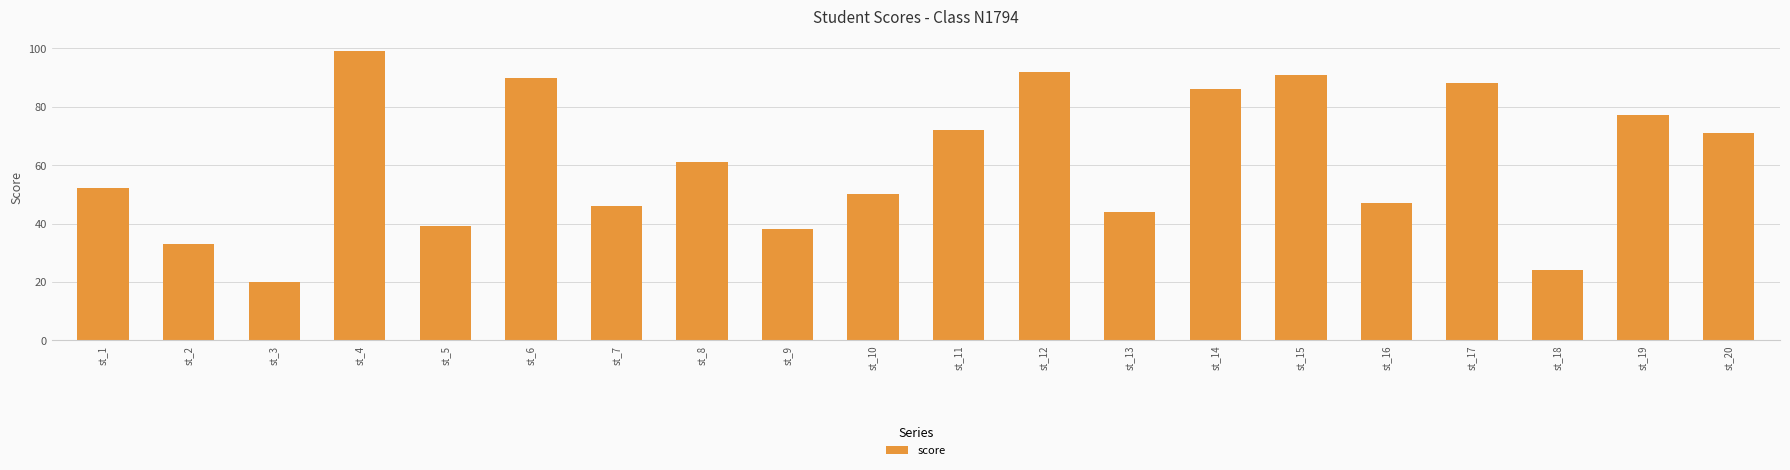

What is the sum of the values at st_13 and st_6?

134